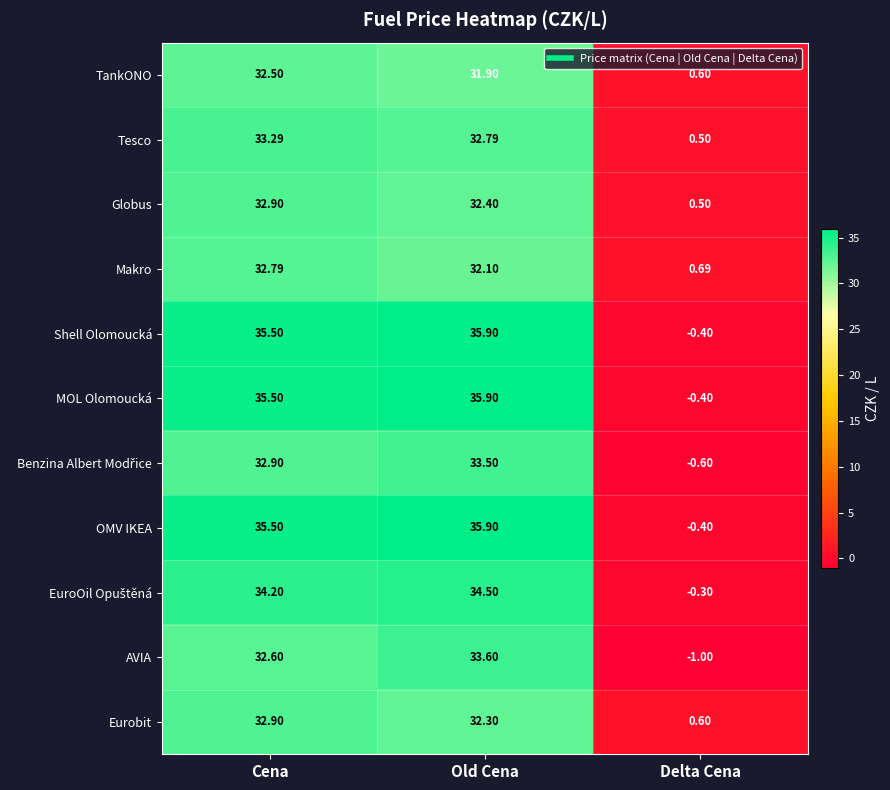

What is the spread (max minus min) of values at Old Cena?

4.0